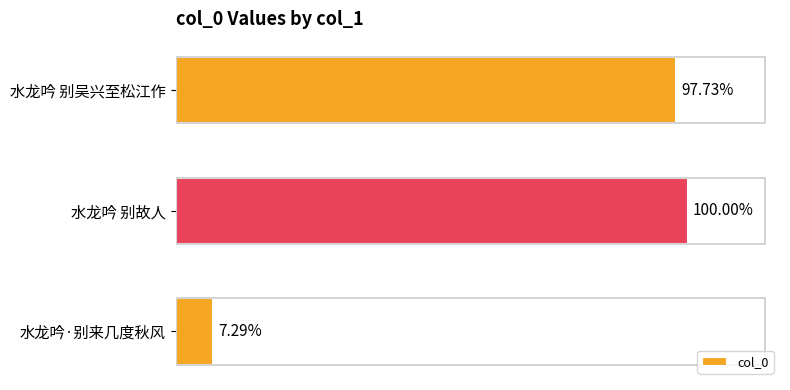

How many bars are there in total?

3